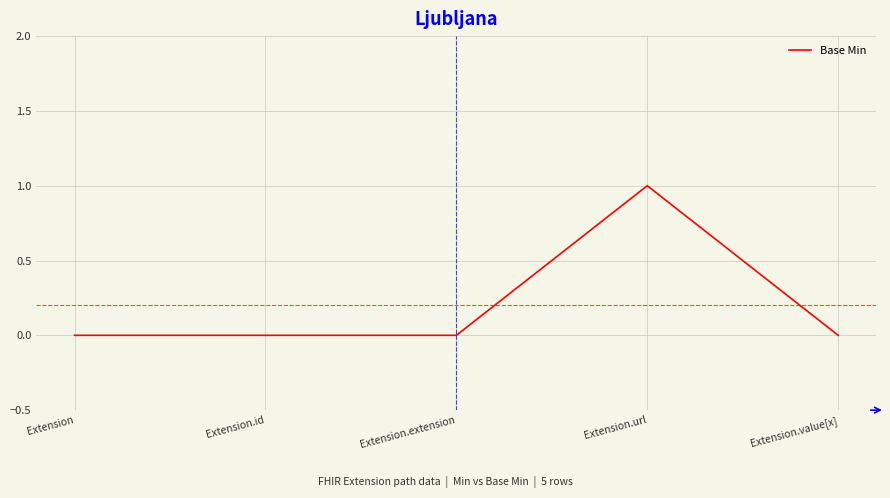

What position from the right is Extension?

5